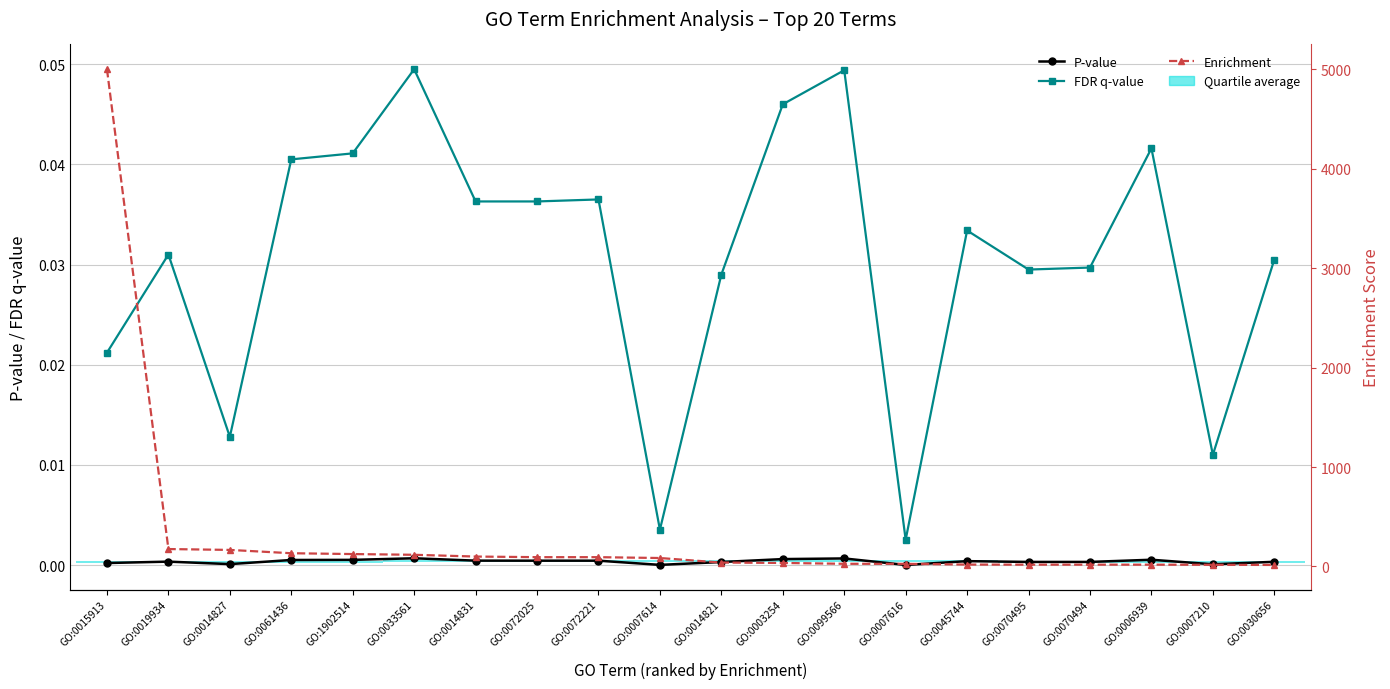

How many values in the Enrichment series exceed 85?

10